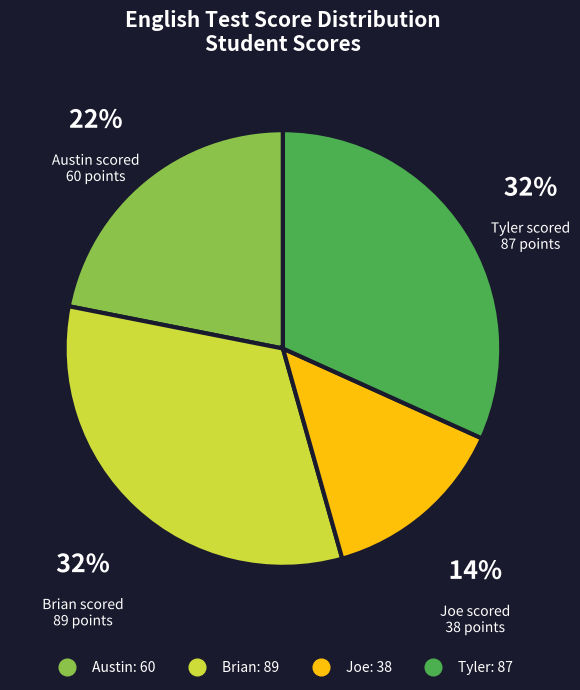

Which slice is the smallest?

Joe